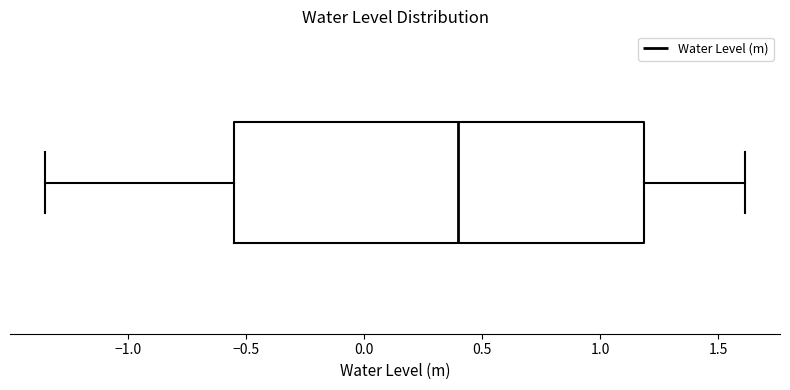

Where does the right whisker of the box end on the x-axis? The values are not printed on the chart, so give them approximately, as read against the axis.

1.60